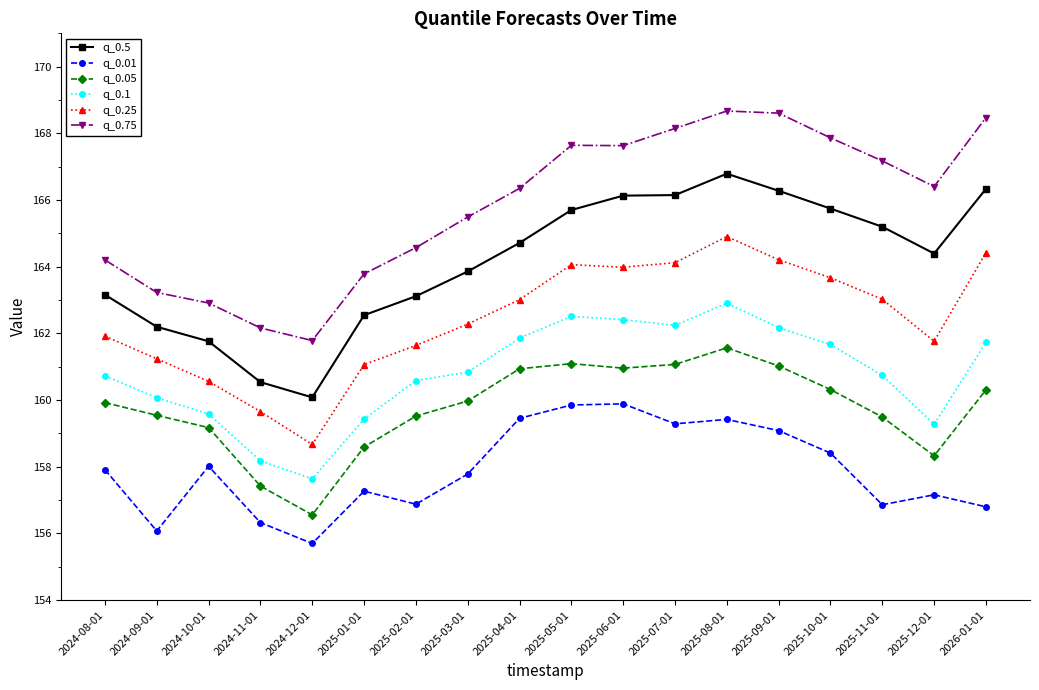

What position from the left is 2024-10-01?

3